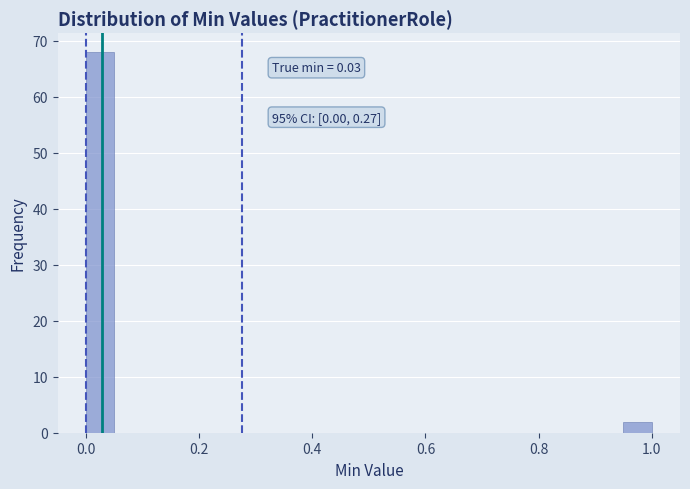

Around what value on the x-axis is the tallest bar? Give the approximate position of its centre, as read against the axis.

0.02